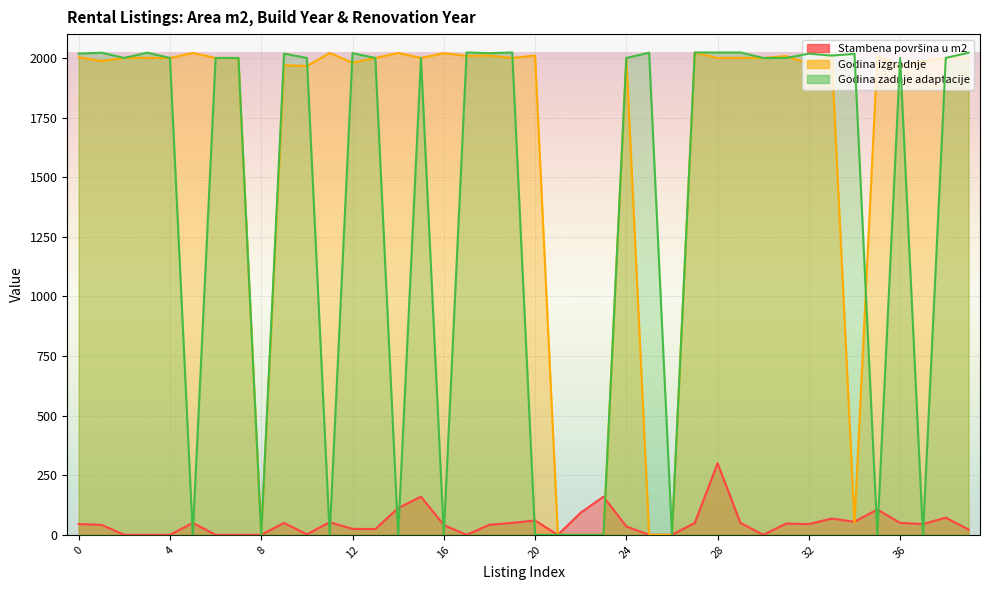

True or false: Godina zadnje adaptacije and Stambena površina u m2 intersect in this chart.

True